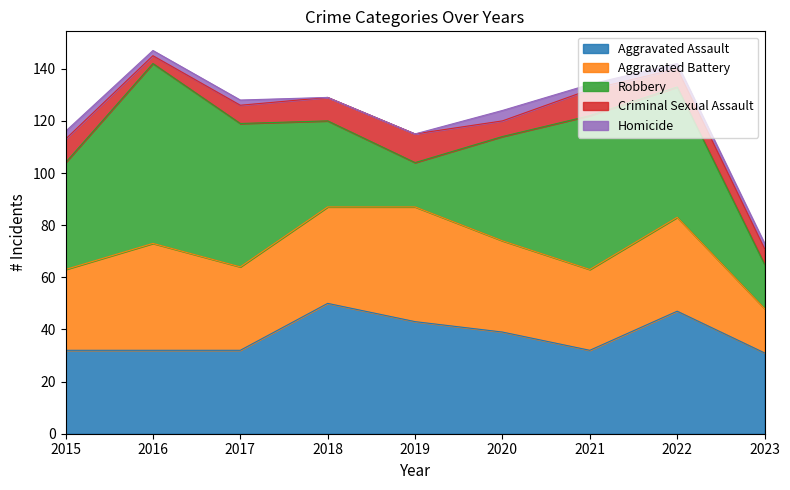

List the series in order of their peak value, lowest first.

Homicide, Criminal Sexual Assault, Aggravated Battery, Aggravated Assault, Robbery